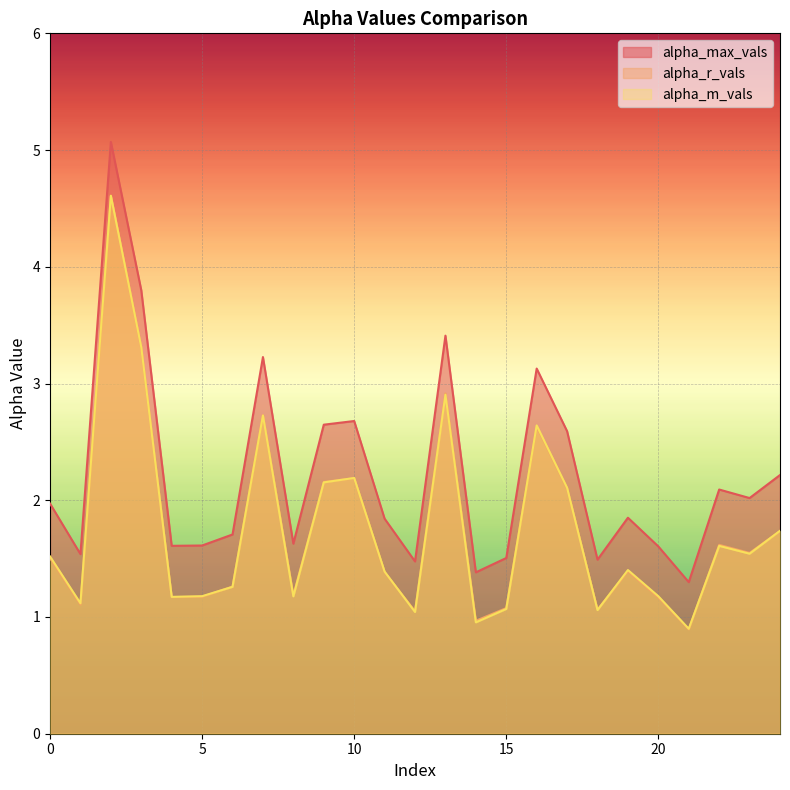

Which series has the largest total across all categories?

alpha_max_vals